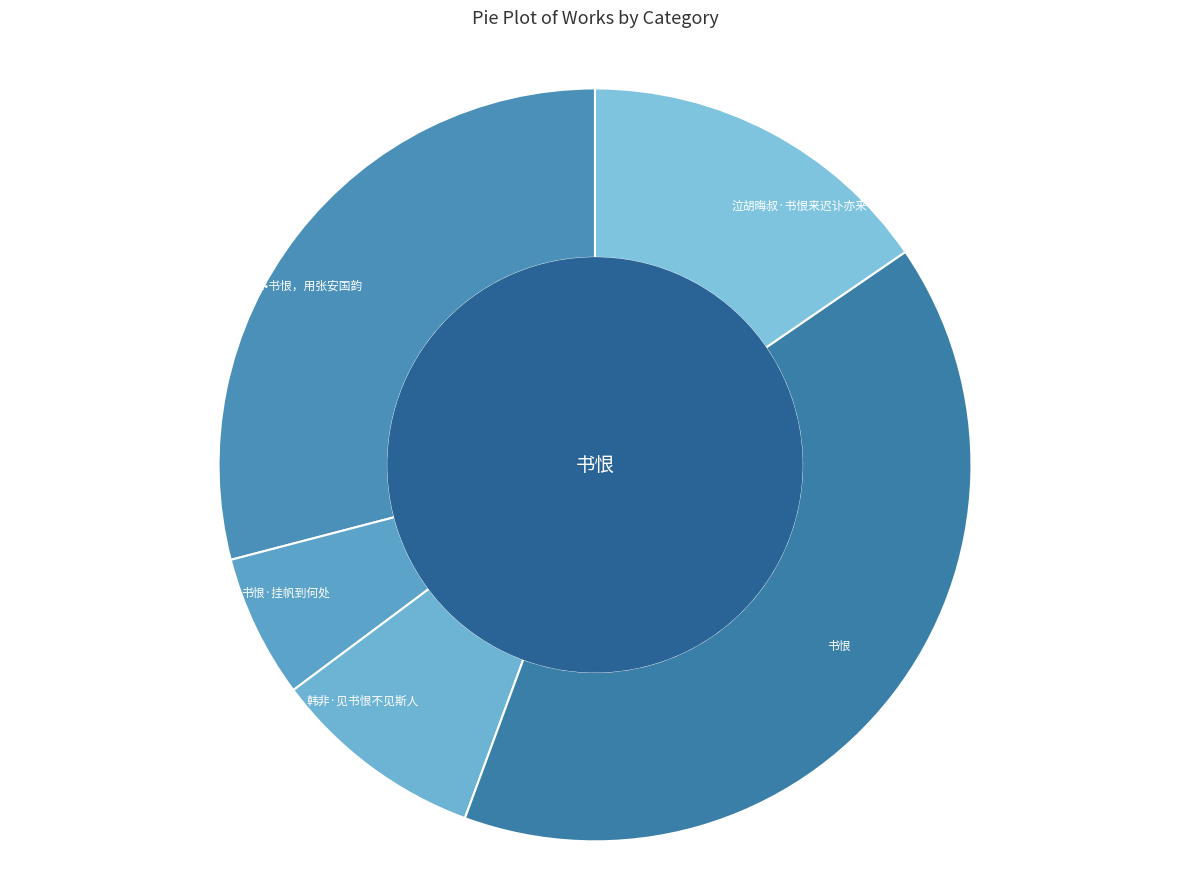

Does any single category account for the majority?

No